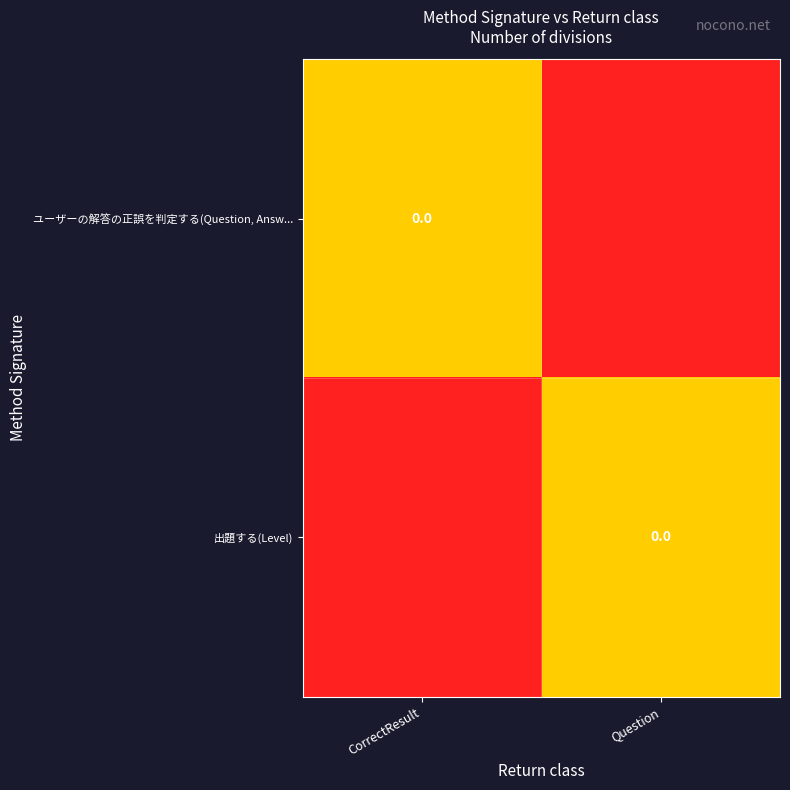

Rank the categories by ユーザーの解答の正誤を判定する(Question, Answ... value from lowest to highest.

Question, CorrectResult